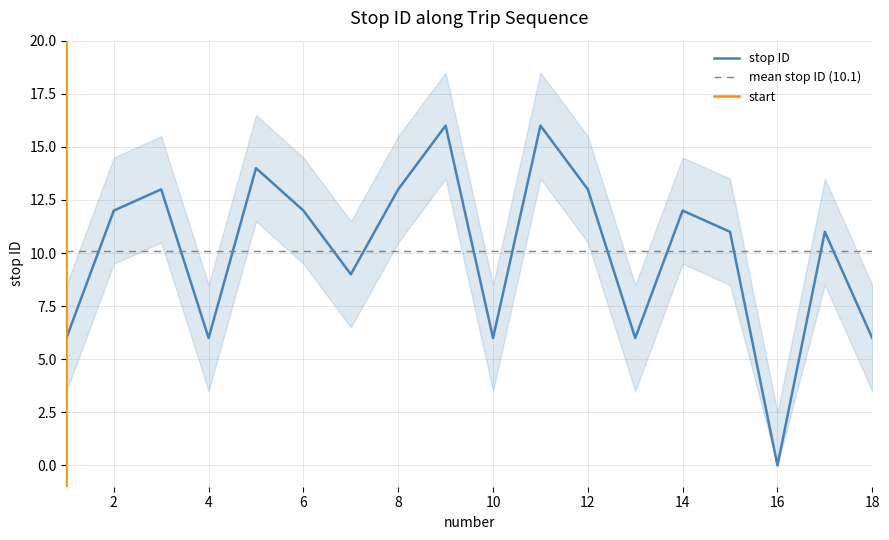

Where is the first local maximum?

3